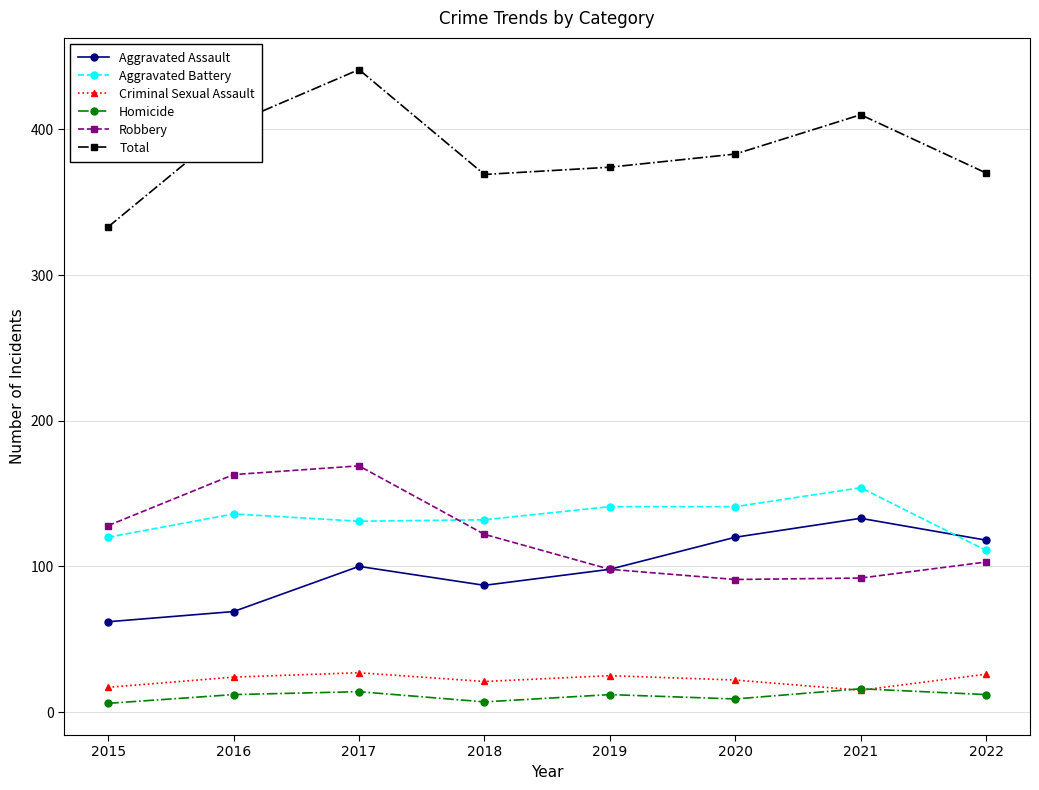

What is the minimum value for Criminal Sexual Assault?

15